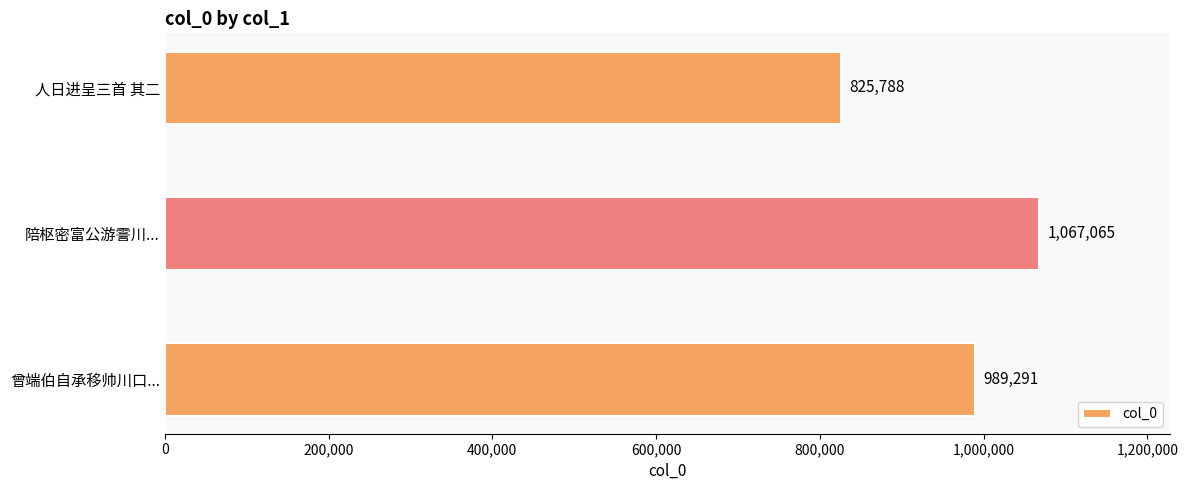

How many distinct data groups are displayed?

1